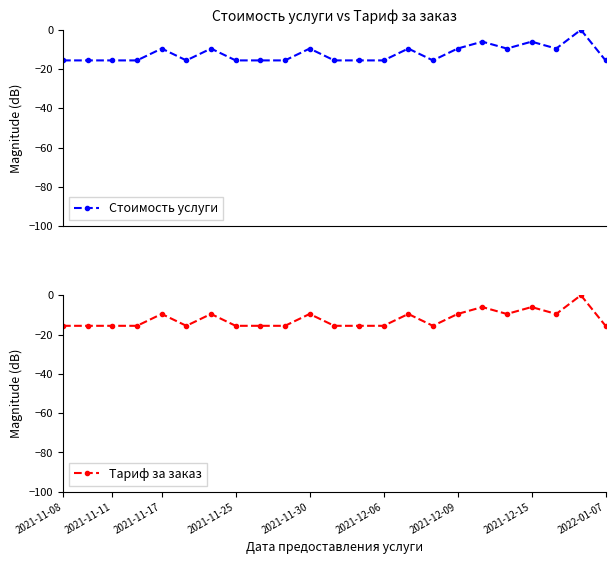

How many positive values does the Стоимость услуги series have?

1